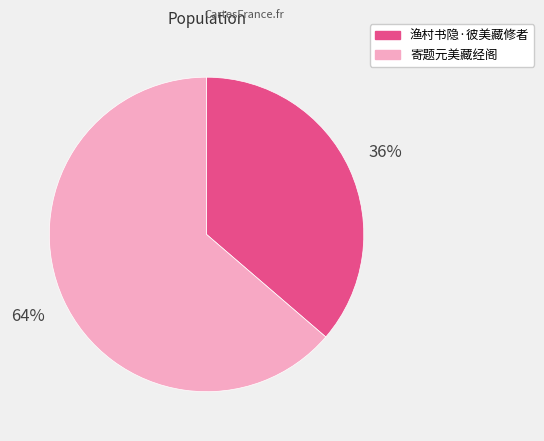

Which slice represents more than half of the pie?

寄题元美藏经阁